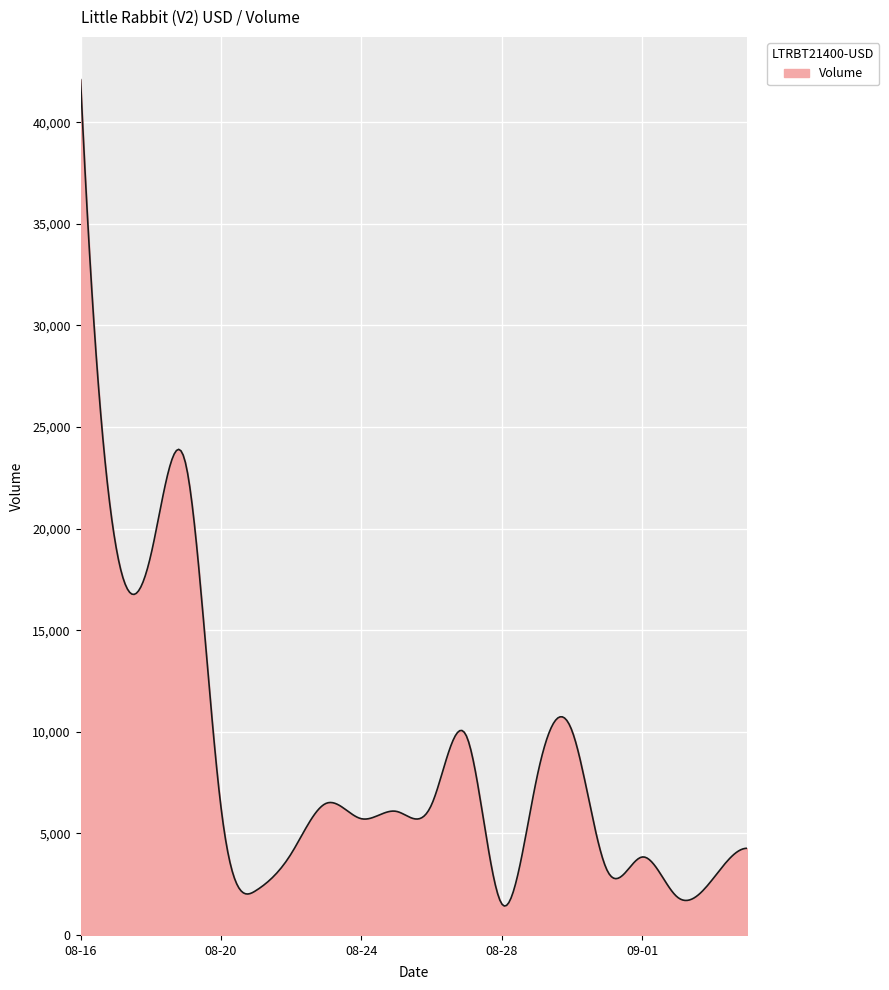

What is the smallest value displayed?

1423.0